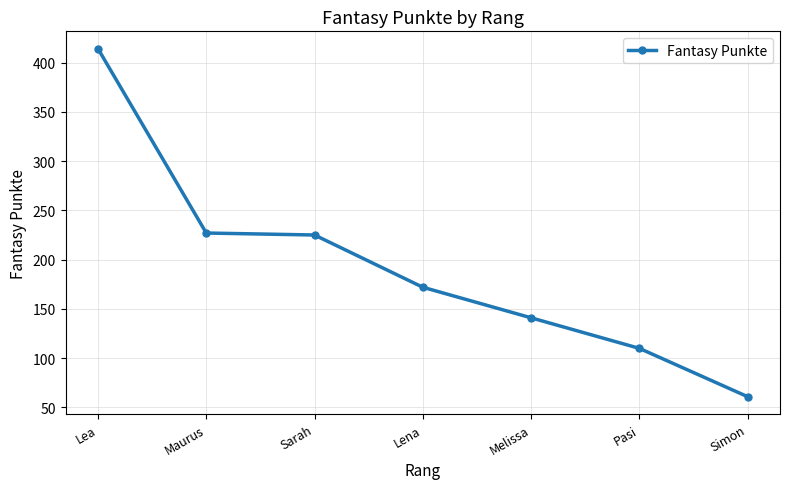

Count the number of data series in this chart.

1